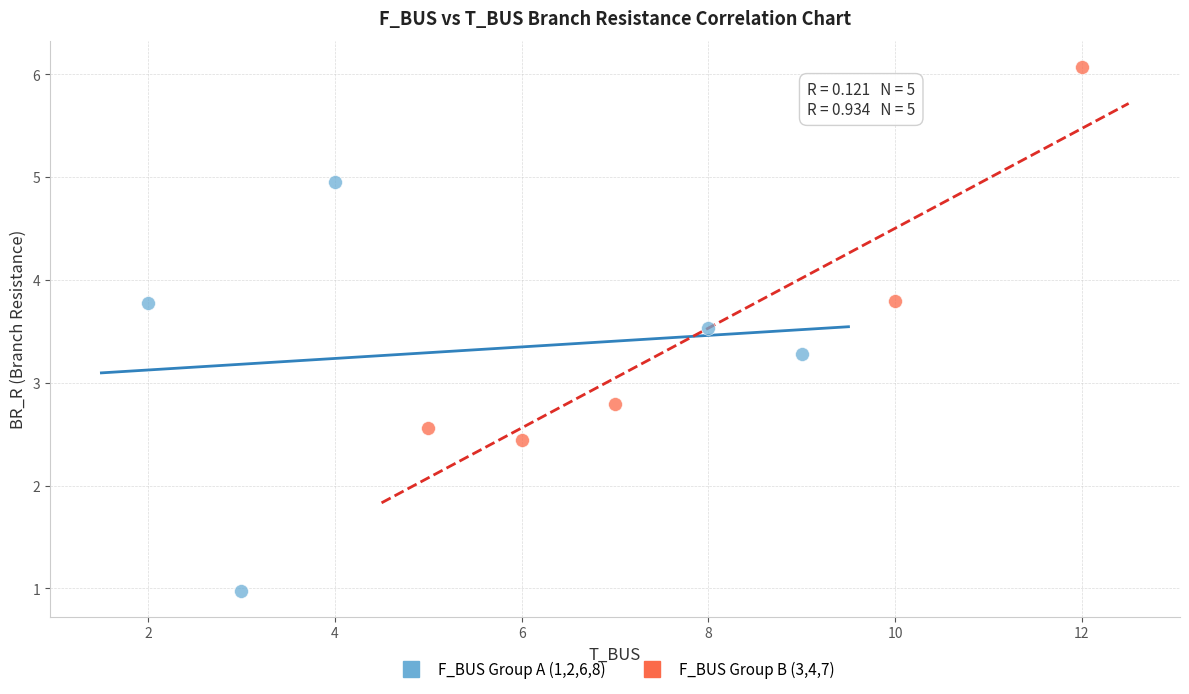

What are all the series names shown in the legend?

F_BUS Group A (1,2,6,8), F_BUS Group B (3,4,7)